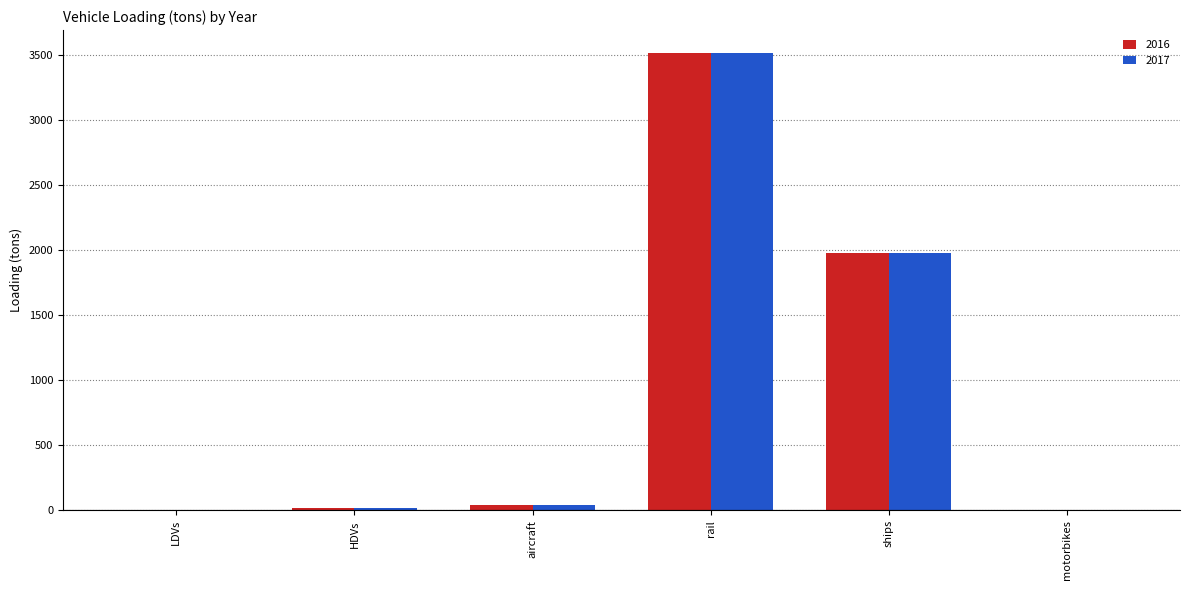

What is the total value across all series at ships?

3948.9